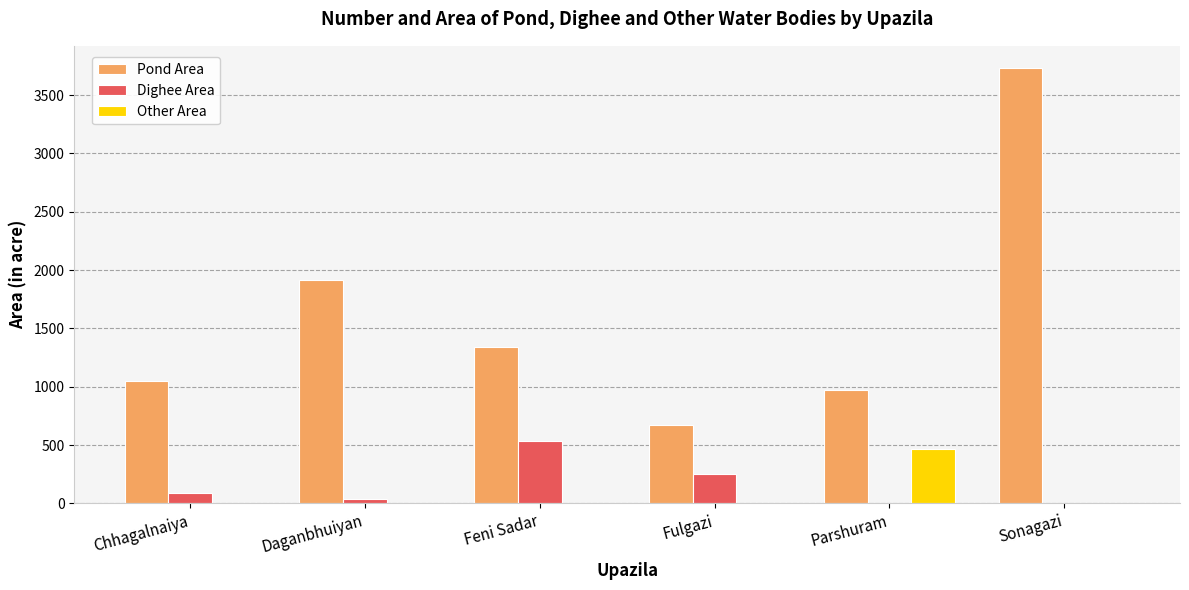

Which series has the largest total across all categories?

Pond Area